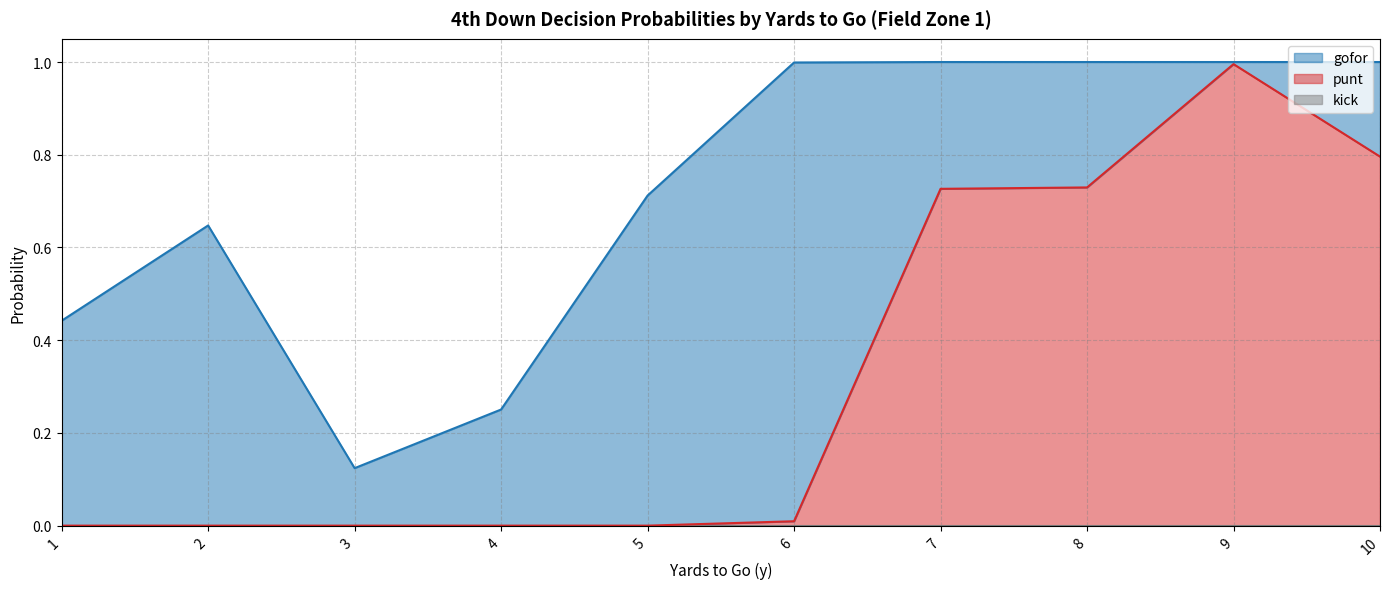

Between 6 and 1, which is larger?

6